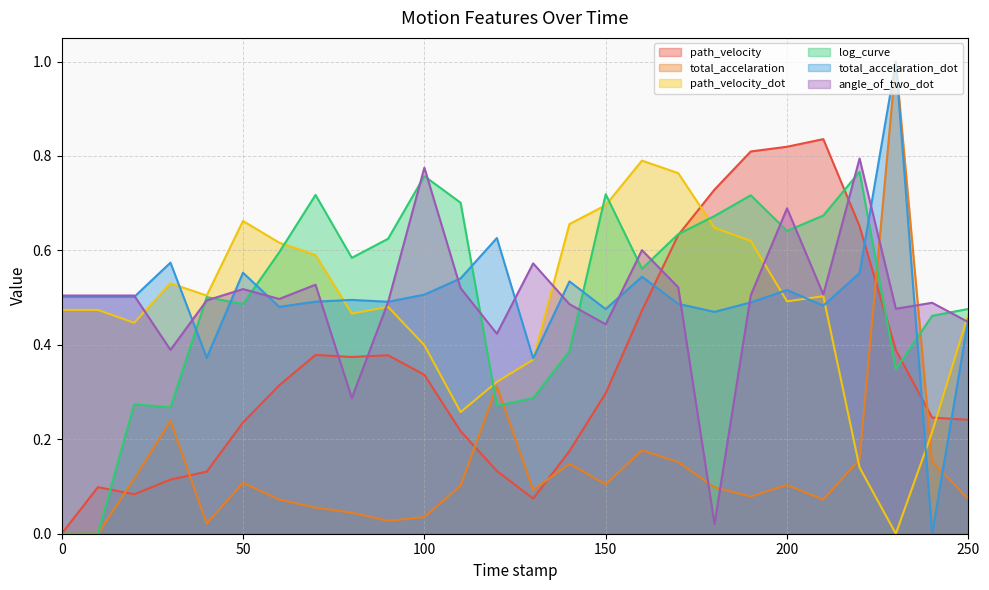

What is the maximum value shown in the chart?

1.0